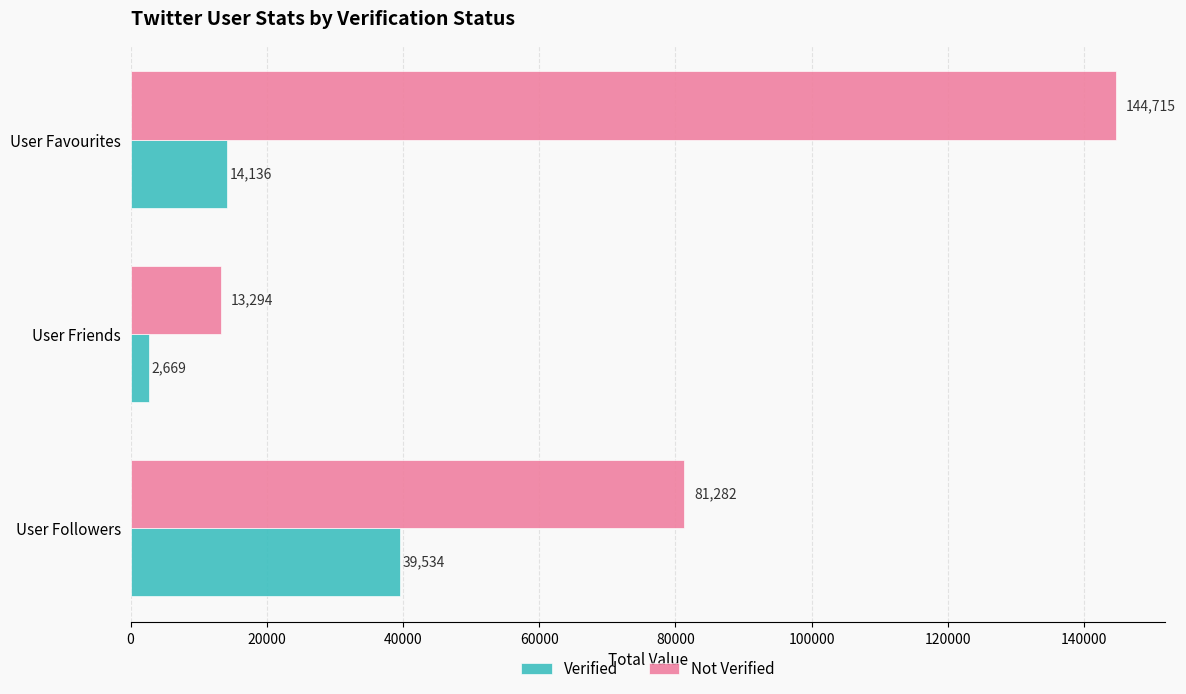

Which label corresponds to the largest value in the chart?

User Favourites